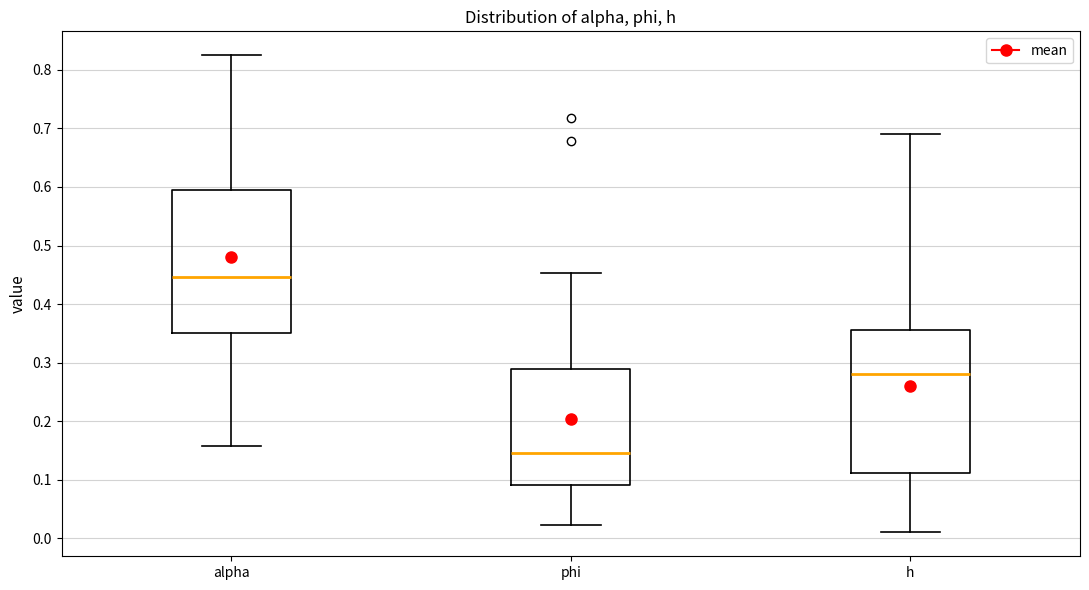

Reading left to right, read every box against the y-axis: the position of its median line, the range the box covers, and the ends of its whiskers. The values are not printed on the chart, so give them approximately, as read against the axis.

alpha: median 0.45, box 0.35 to 0.59, whiskers 0.16 to 0.83
phi: median 0.15, box 0.09 to 0.29, whiskers 0.02 to 0.45
h: median 0.28, box 0.11 to 0.36, whiskers 0.01 to 0.69